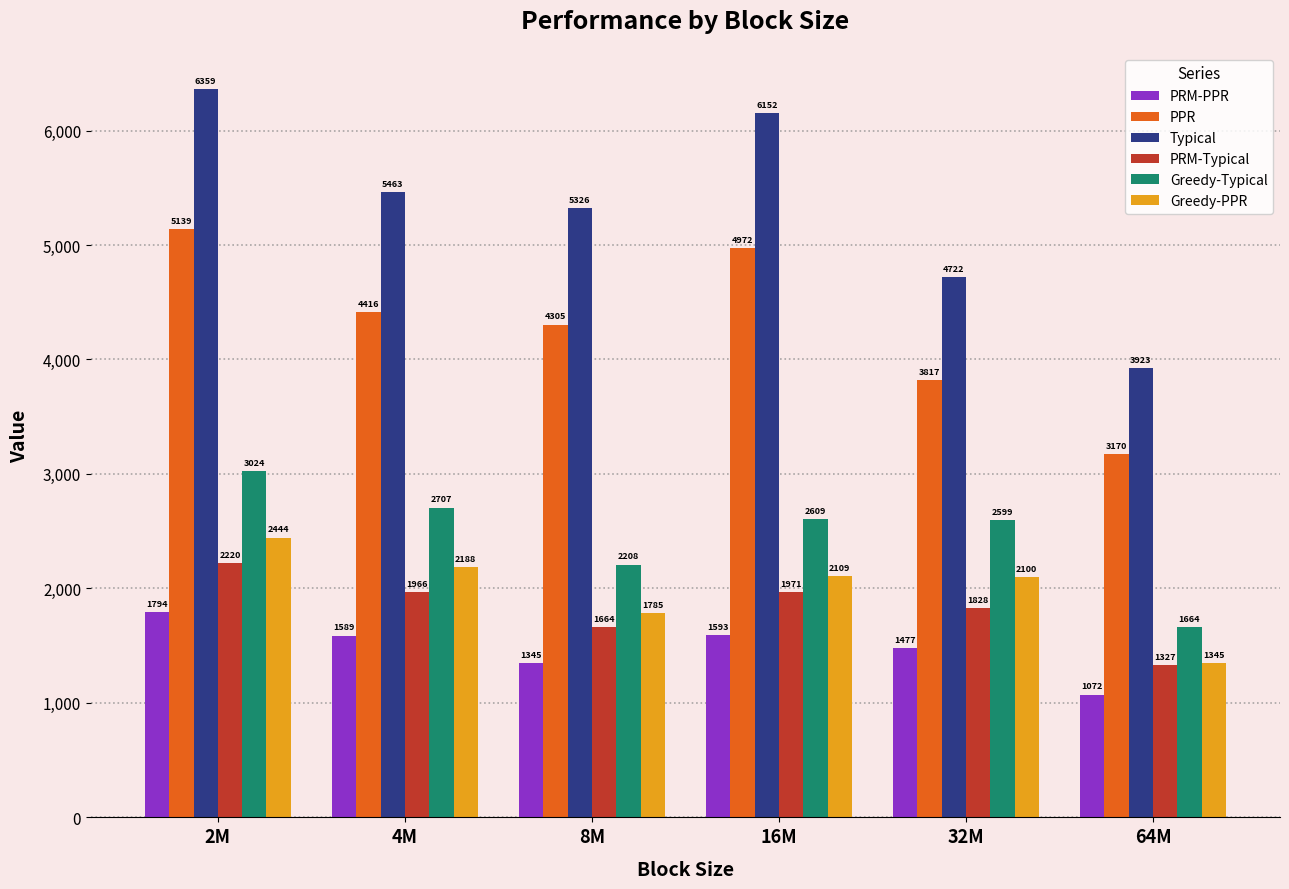

Does the chart contain stacked bars?

No